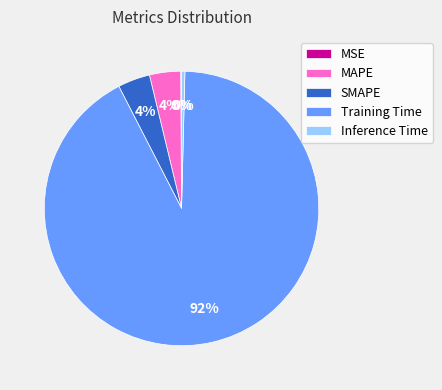

True or false: MAPE accounts for 4% of the total.

True